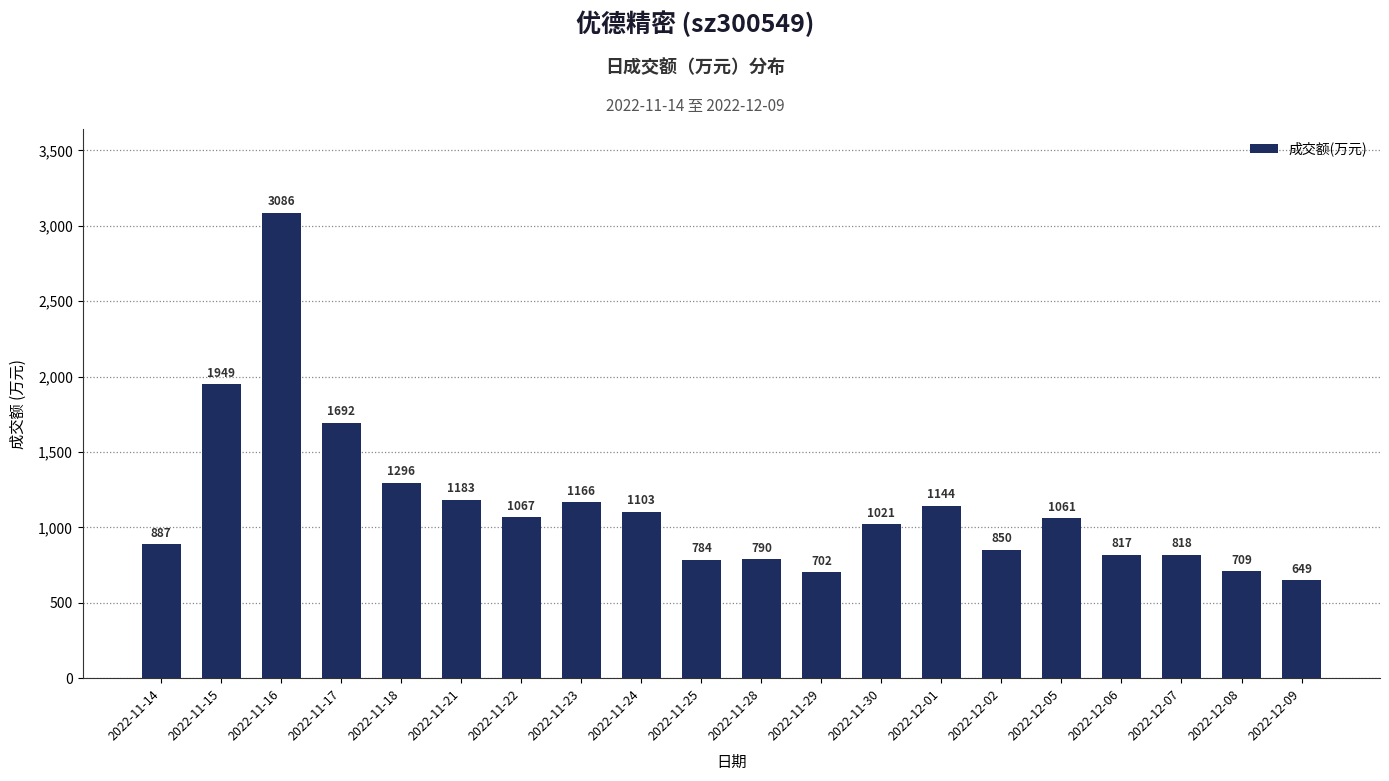

How many values are below 1061?

10